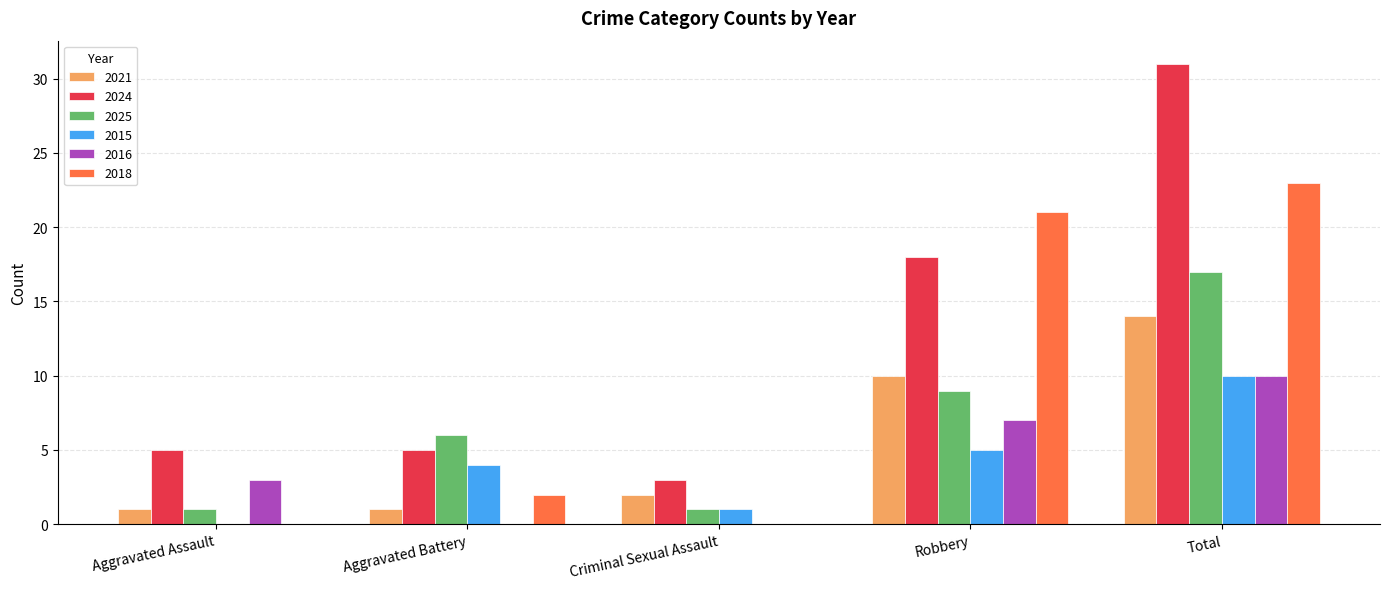

At which label is 2025 closest to 9?

Robbery